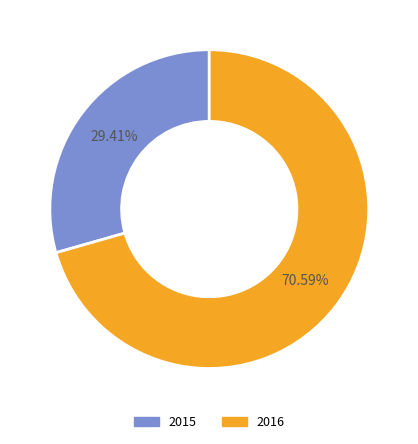

How many segments does this pie chart have?

2